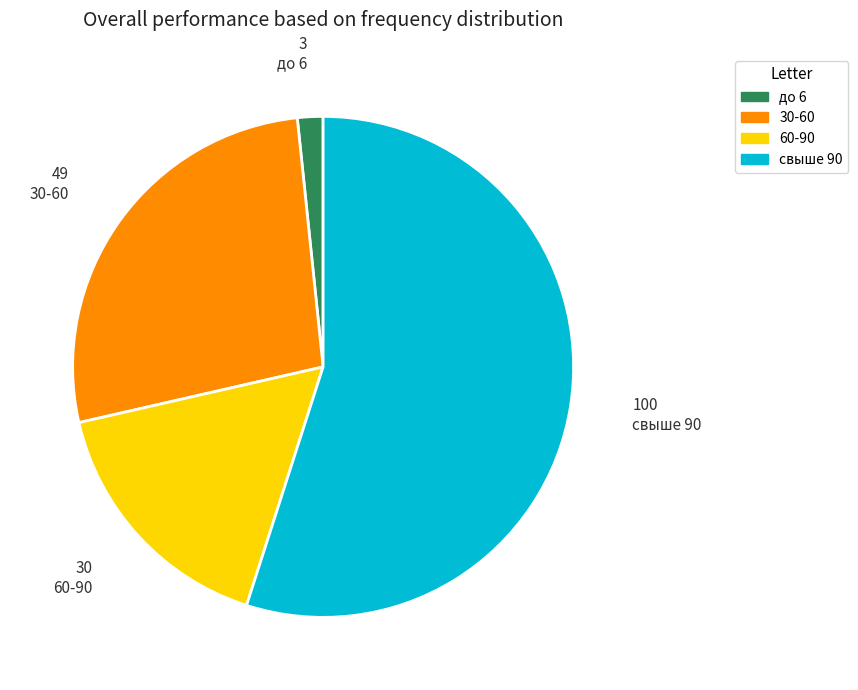

Is there a majority slice in this chart?

Yes